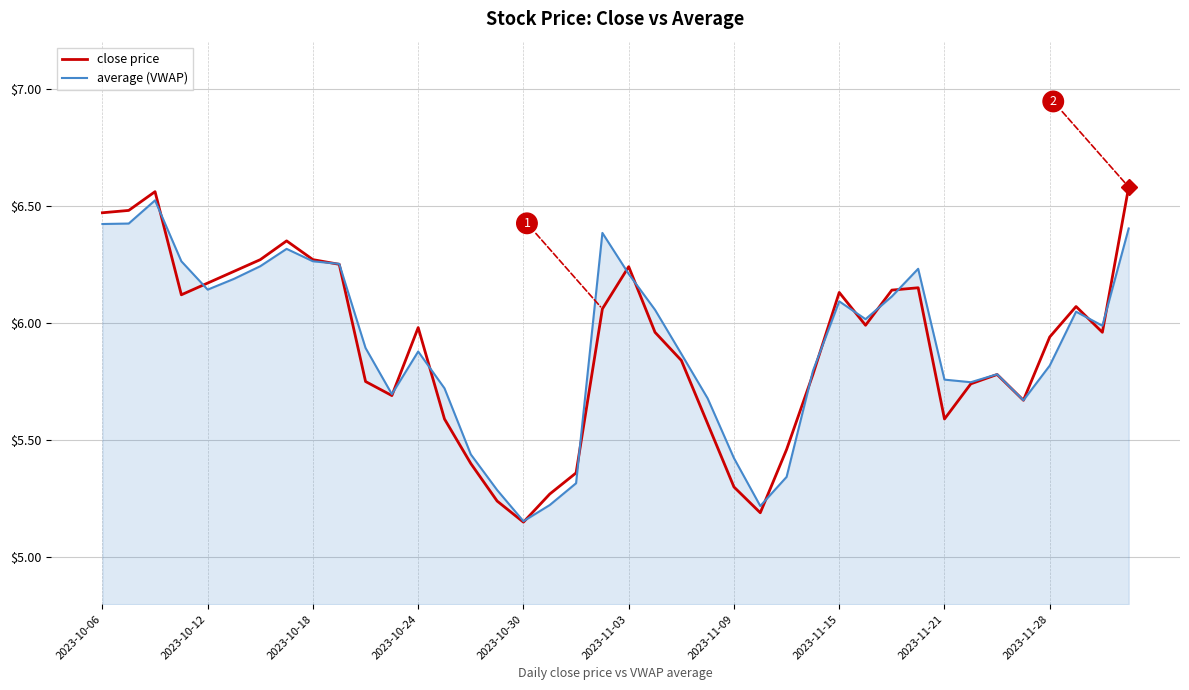

Which series has the widest spread of values?

close price